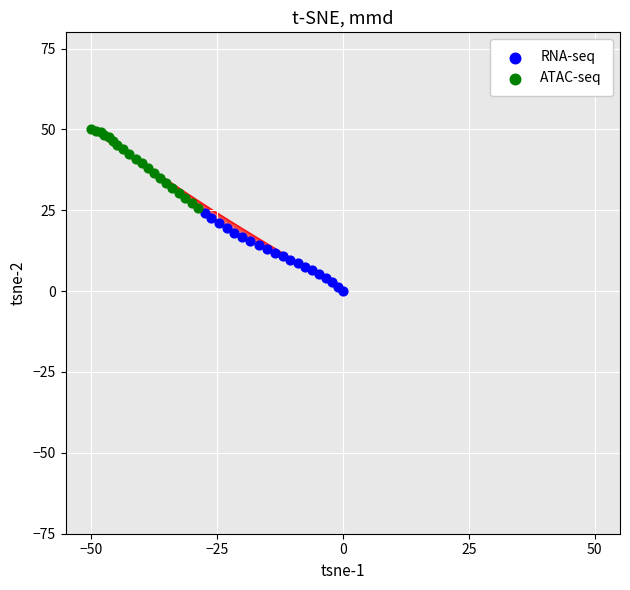

Which series contains the highest Y value?

ATAC-seq